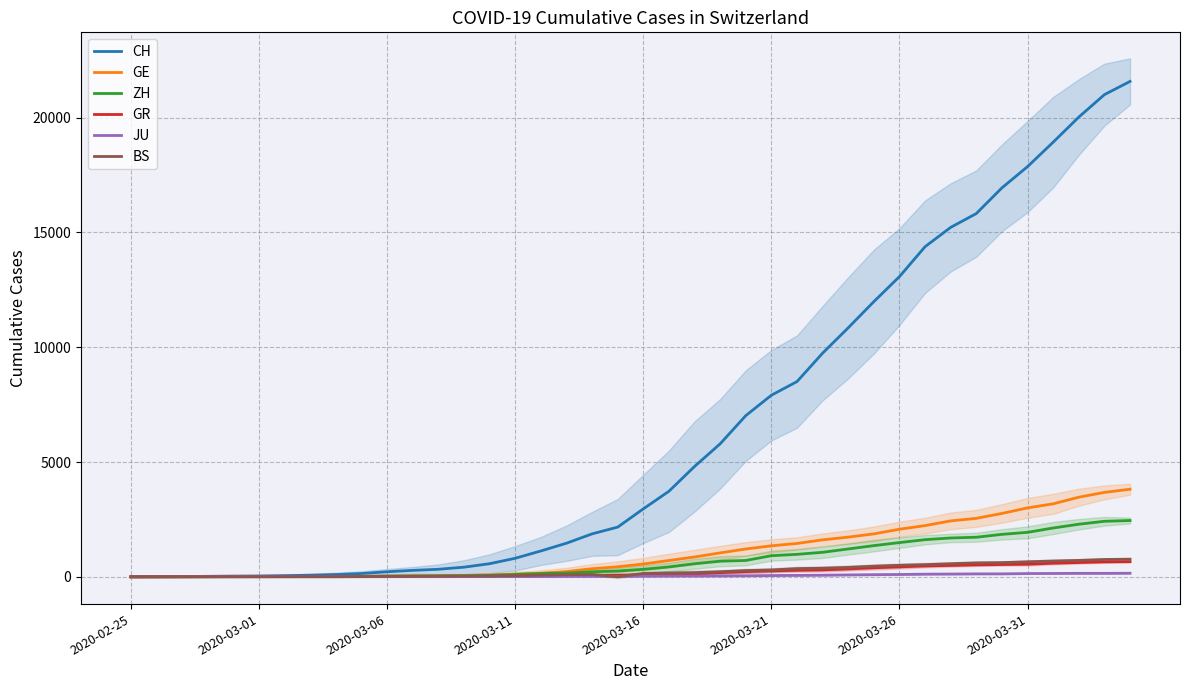

Does the chart have visible grid lines?

Yes